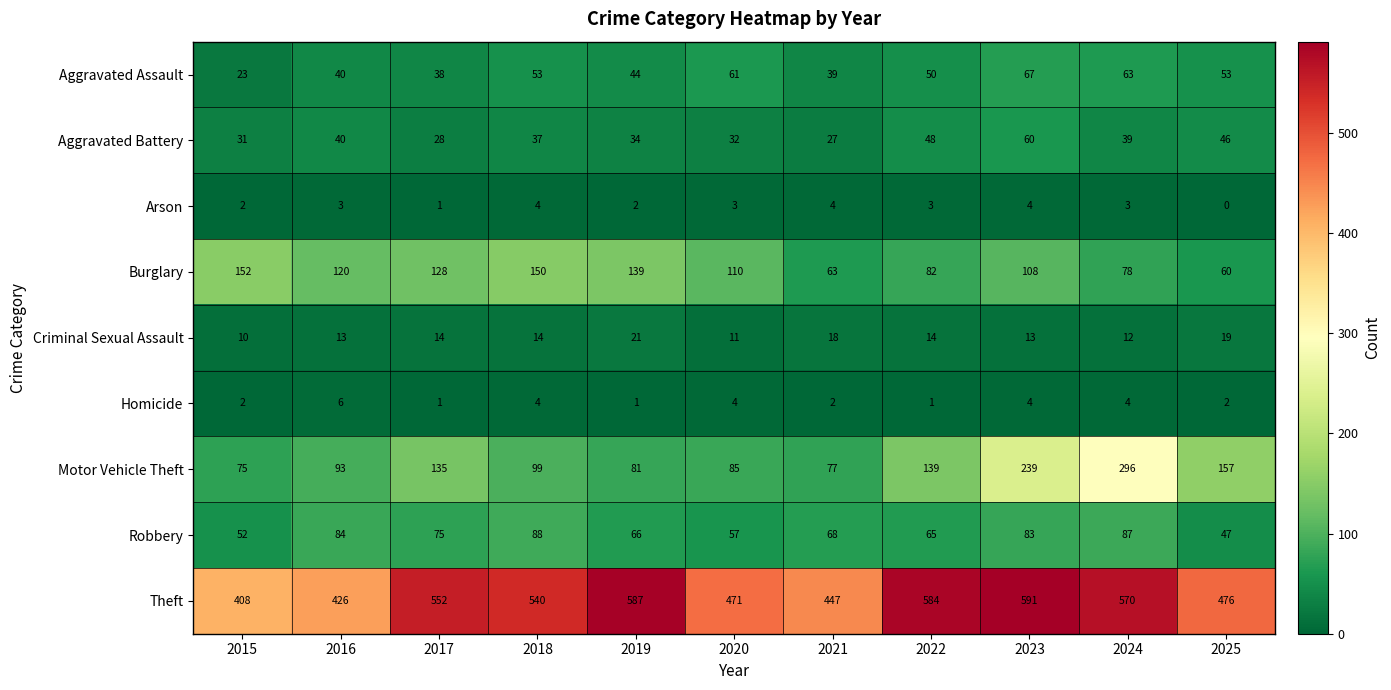

Read the Motor Vehicle Theft value at 2015, to the nearest 5.

75